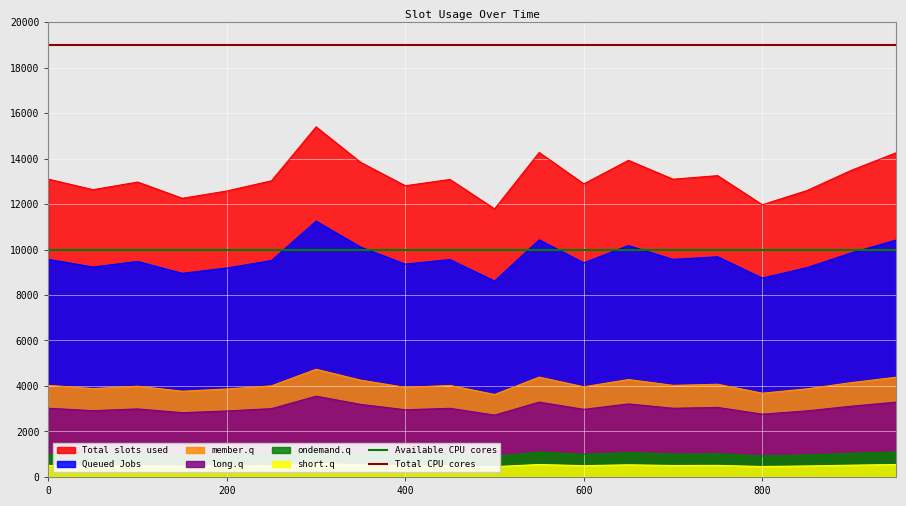

What is the value of the Total CPU cores point at the 2nd from the left?

19000